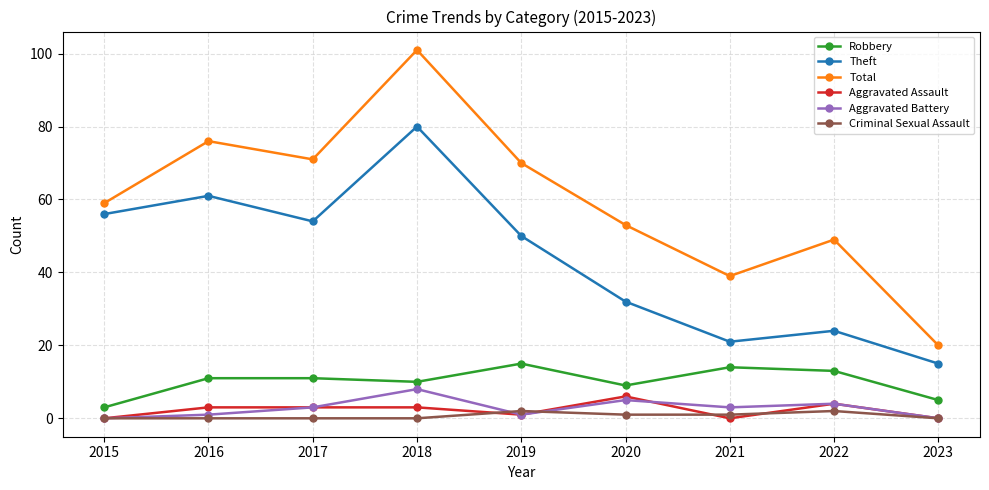

Is the value of Aggravated Battery at 2019 greater than the value of Aggravated Assault at 2023?

Yes